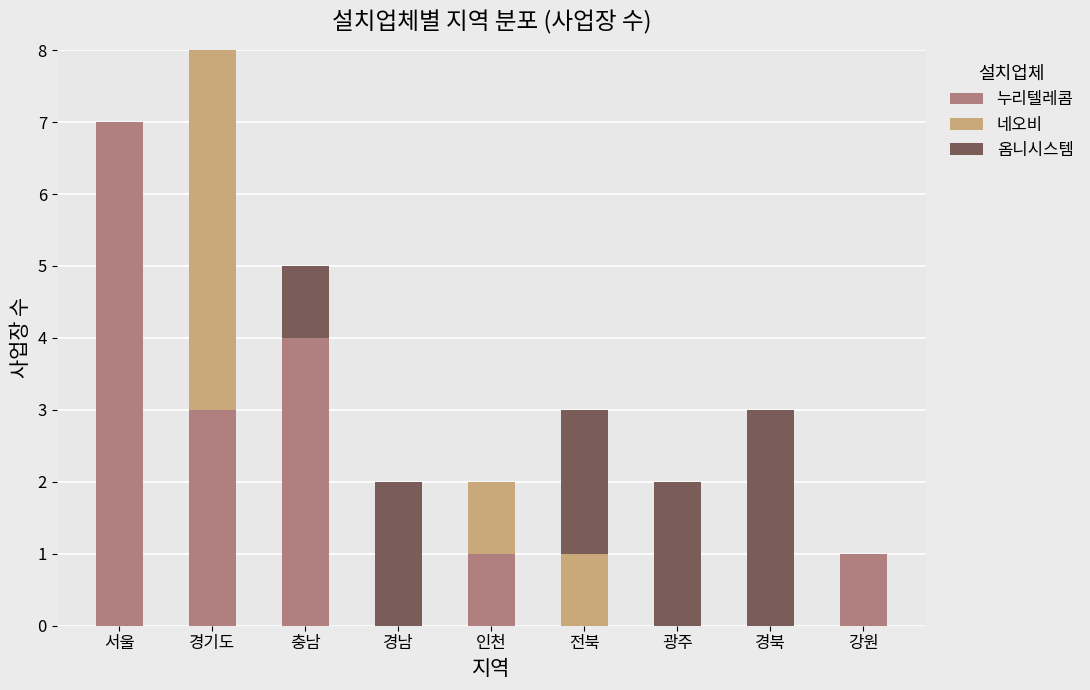

Are the bars grouped side by side (vs. stacked)?

No